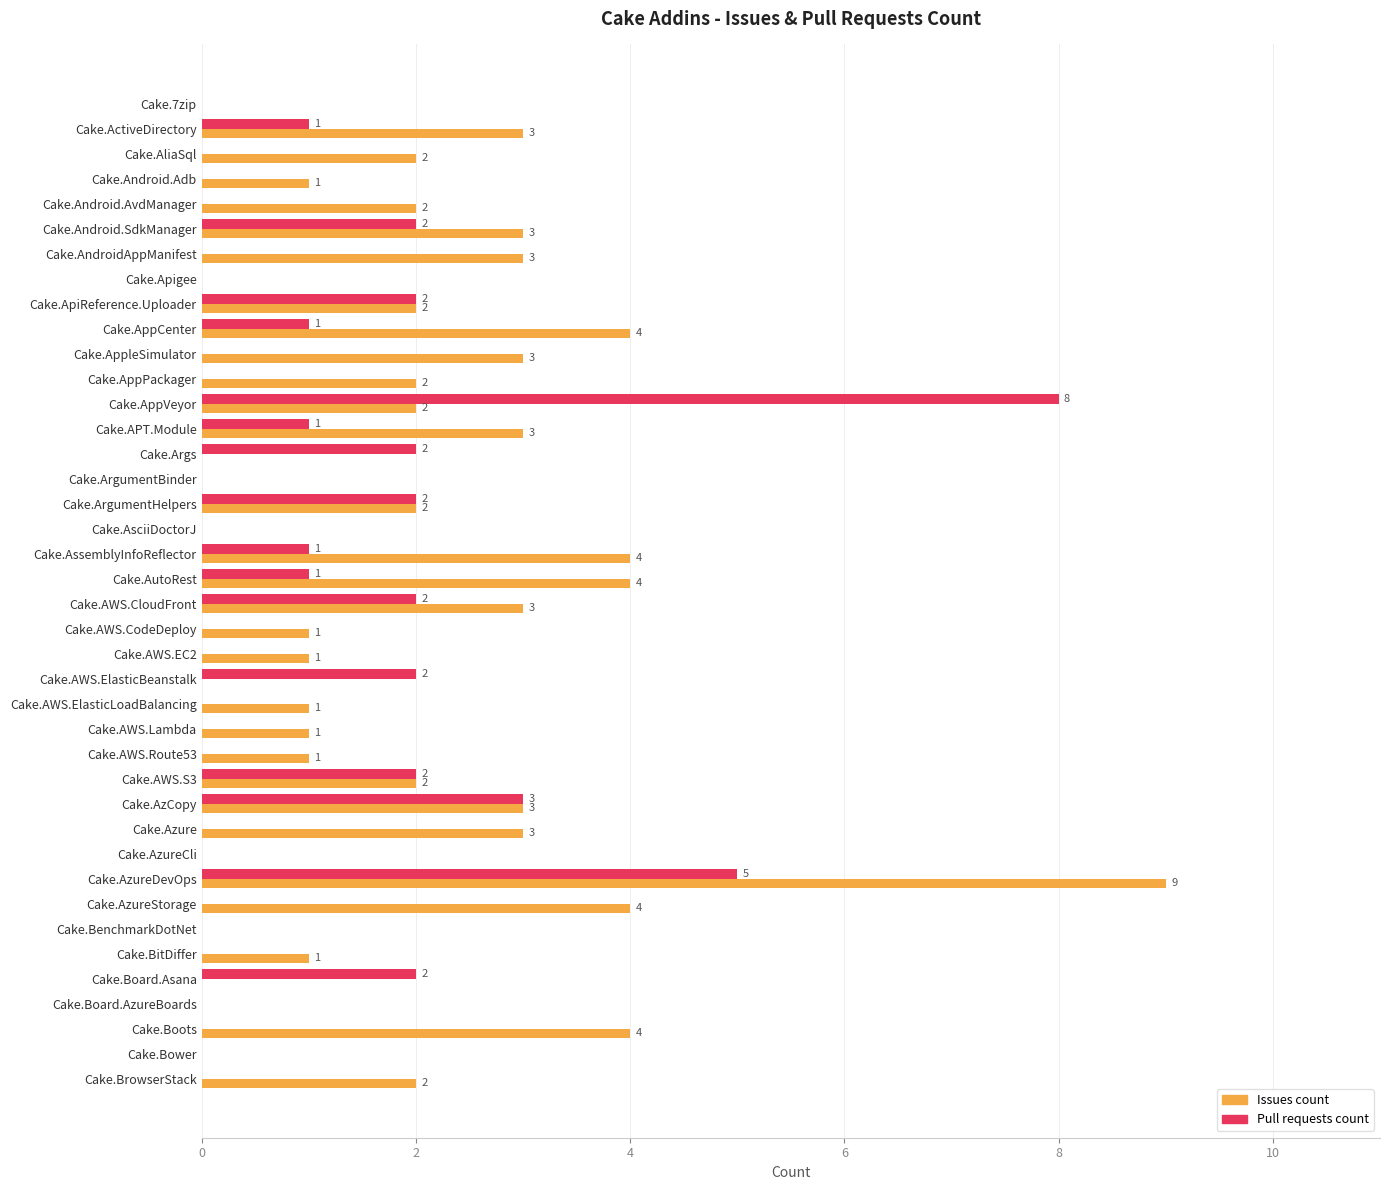

What is the sum of all Issues count values?

76